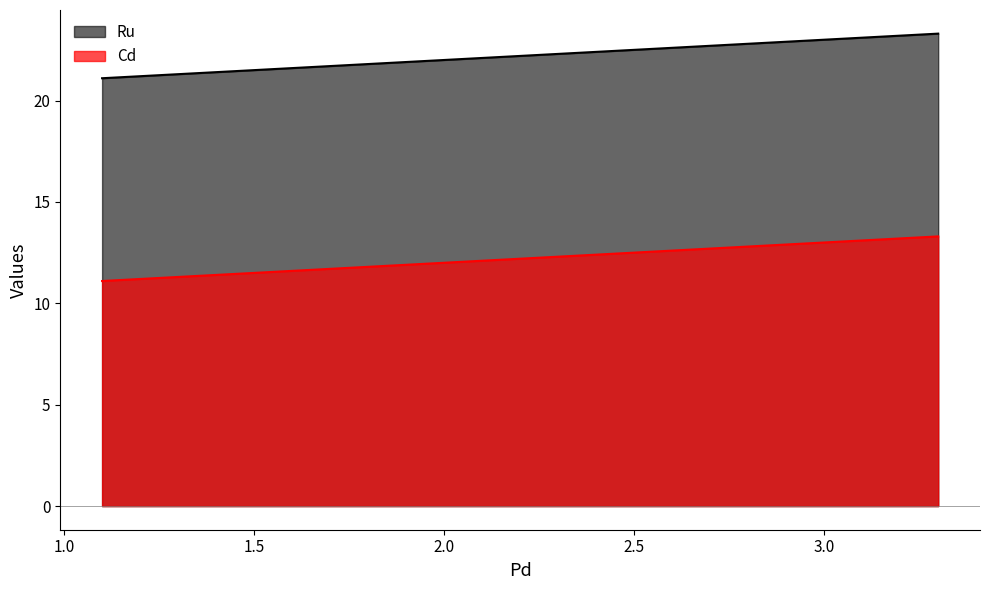

What is the label of the 1st point from the left?

1.1